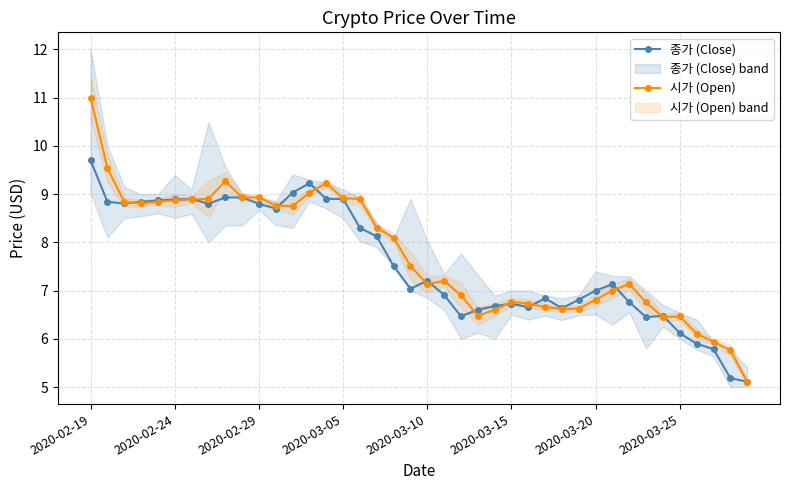

Which category has the highest value in the 시가 (Open) series?

2020-02-19